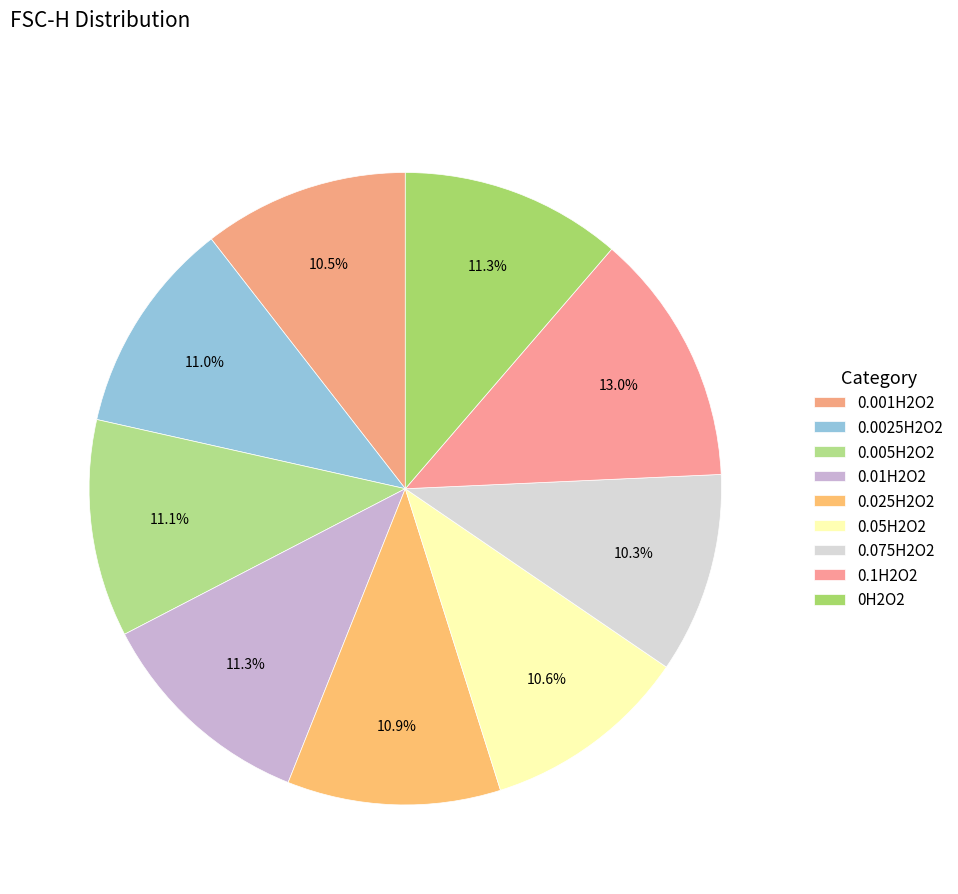

Count the number of slices in the pie.

9